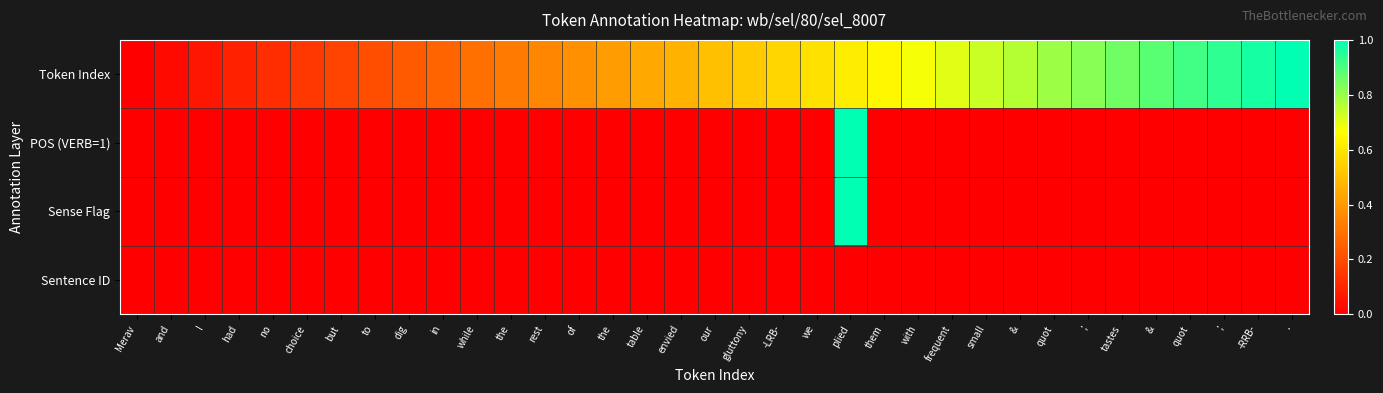

At plied, list the series in order from smallest to largest.

Sentence ID, Token Index, POS (VERB=1), Sense Flag